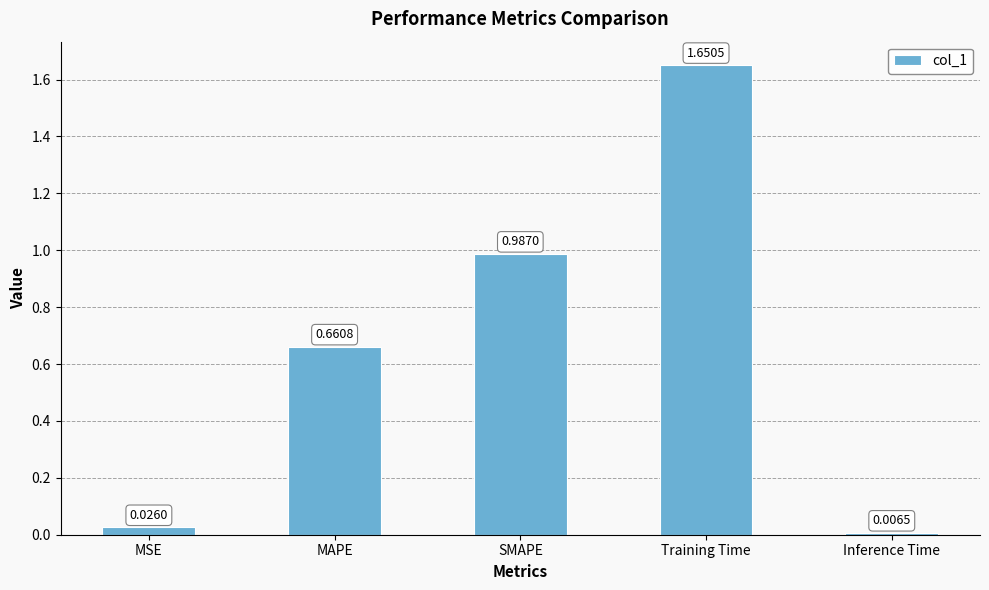

Which has a higher value, MSE or Inference Time?

MSE